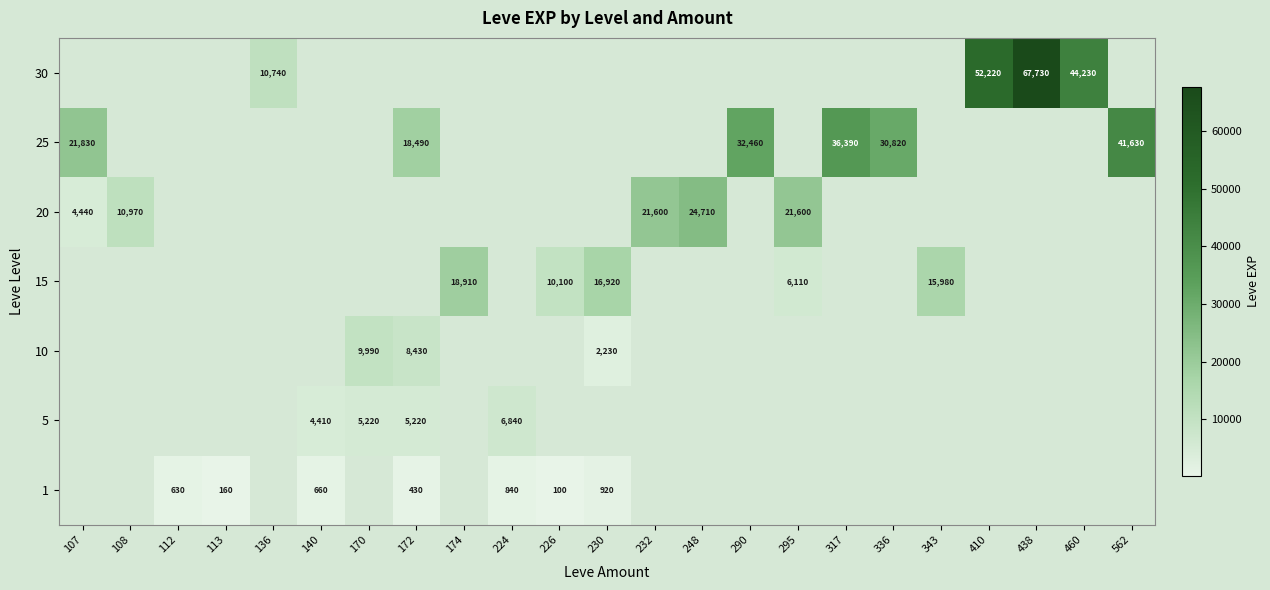

The 10 series shows 9990 at 170. True or false?

True